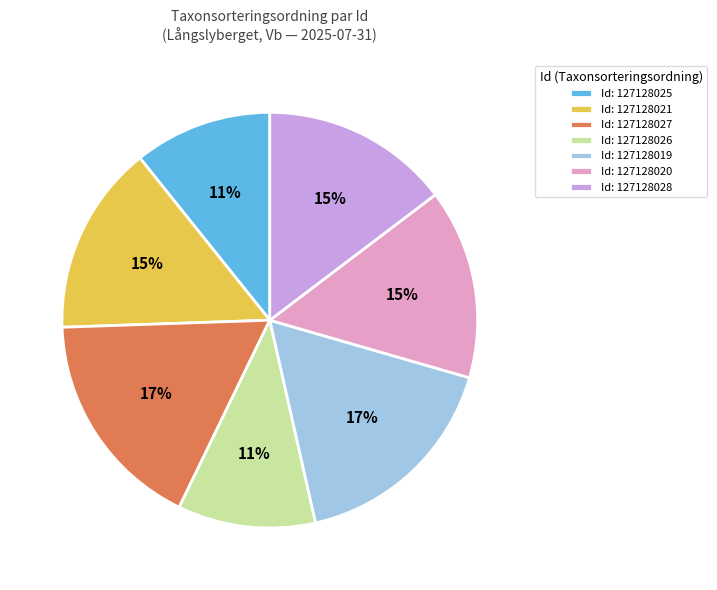

What is the ratio of the value at Id: 127128025 to the value at Id: 127128027?

0.6